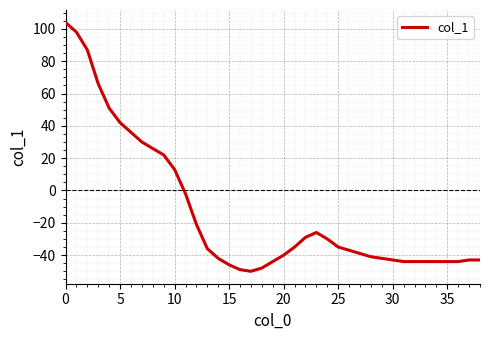

What is the difference between the maximum and minimum values?

154